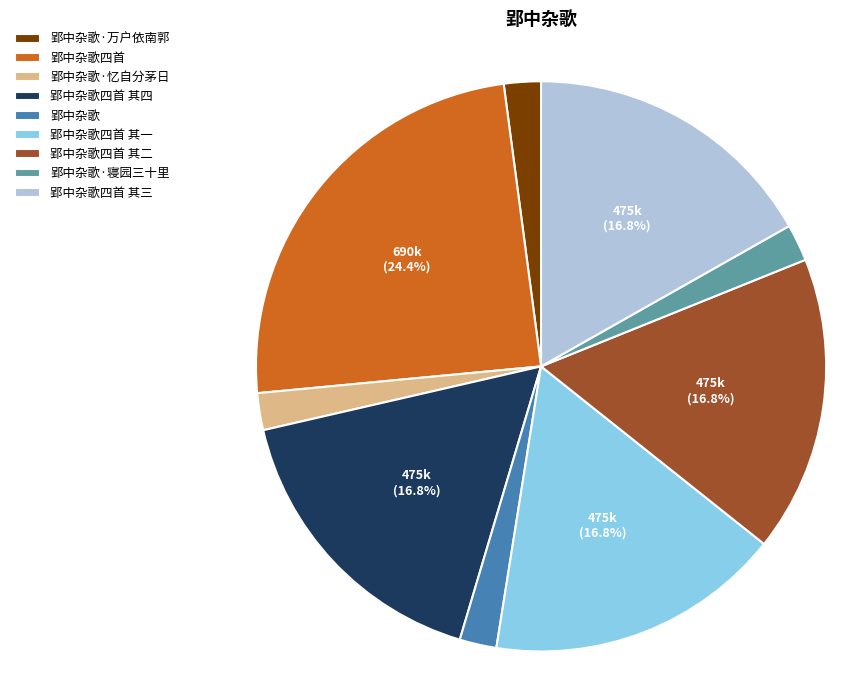

How many segments does this pie chart have?

9